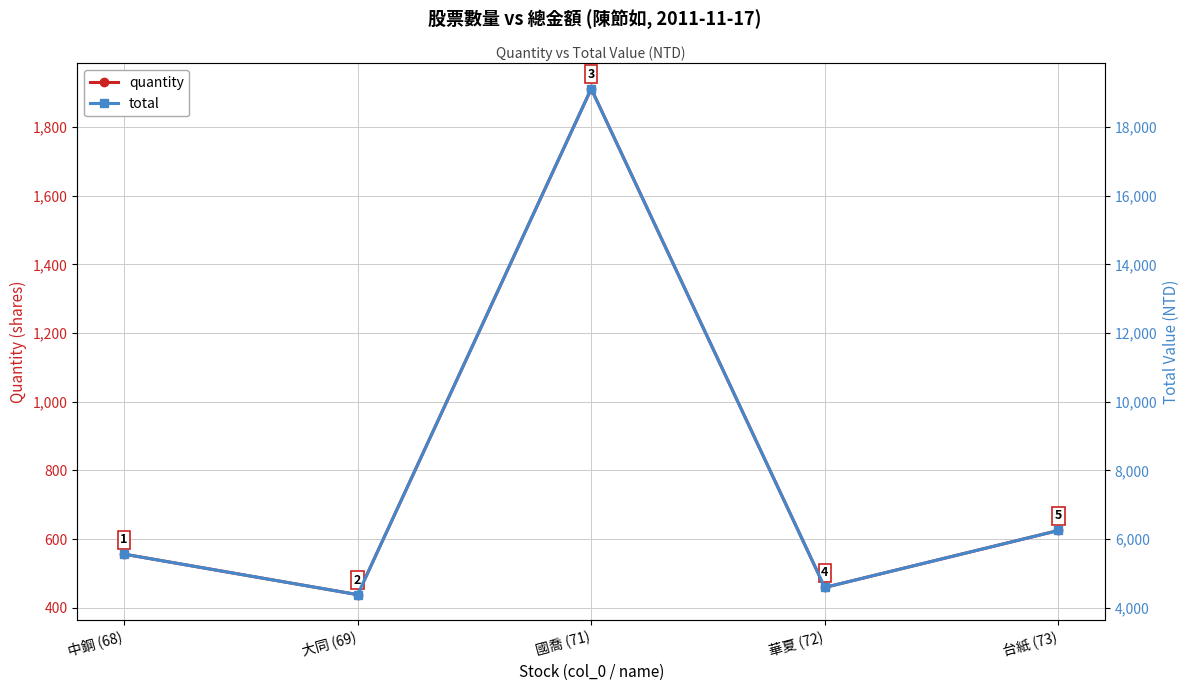

Between 大同 (69) and 中鋼 (68), which is larger?

中鋼 (68)